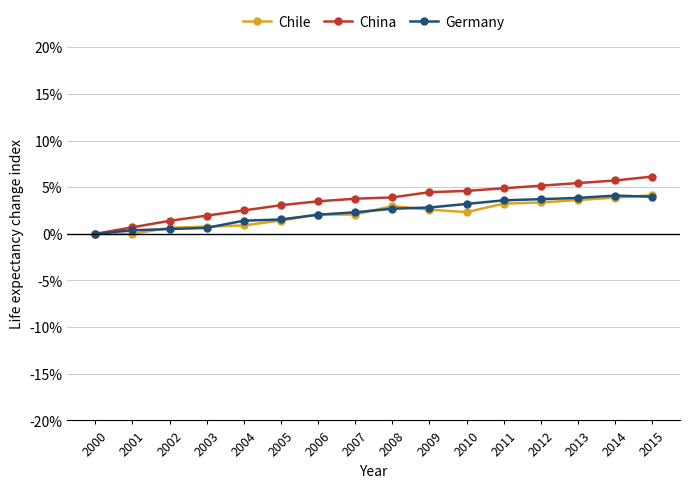

Does the chart display data point markers on the line(s)?

Yes